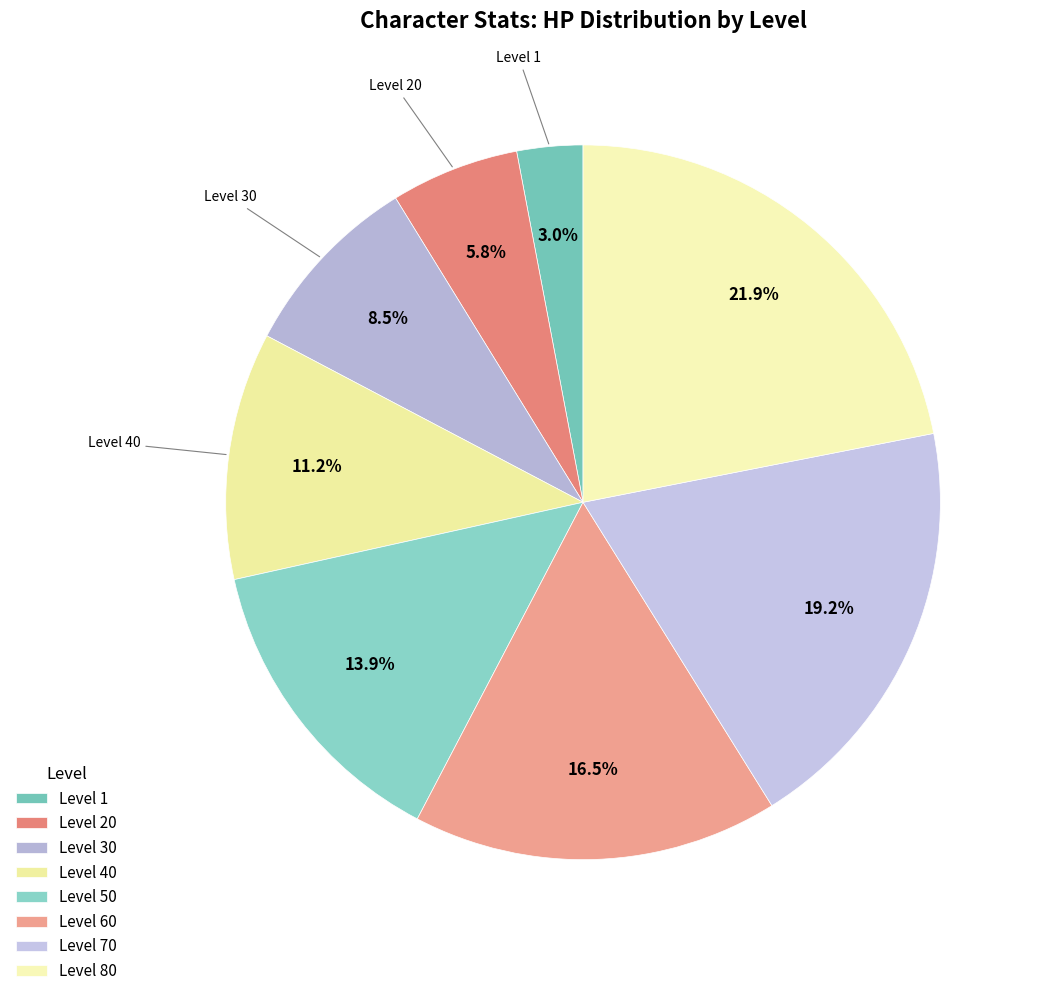

Rank the categories by value from highest to lowest.

Level 80, Level 70, Level 60, Level 50, Level 40, Level 30, Level 20, Level 1